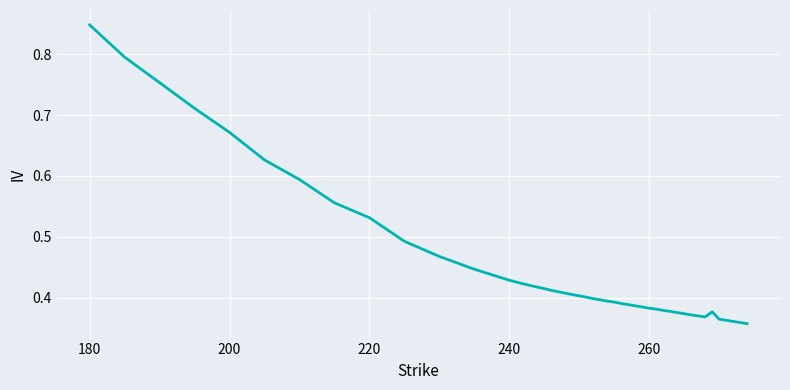

How many lines are shown in the chart?

1